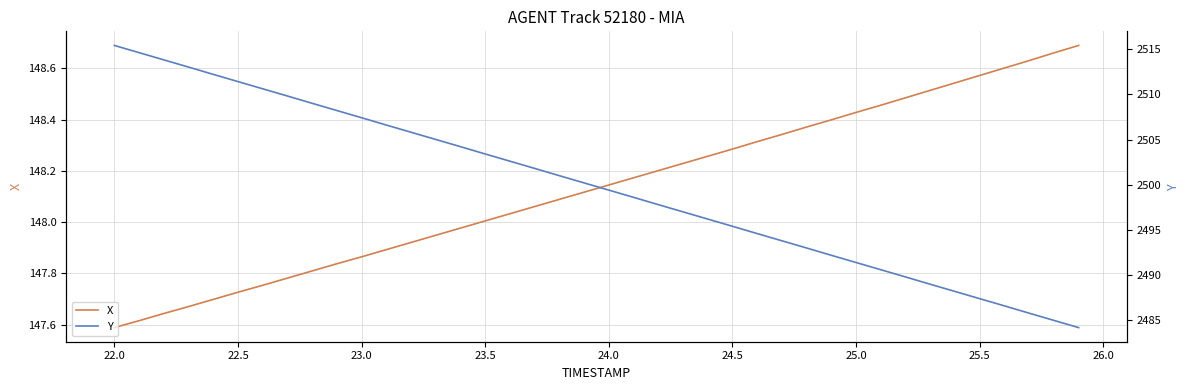

Rank the series by their maximum value, from highest to lowest.

Y, X